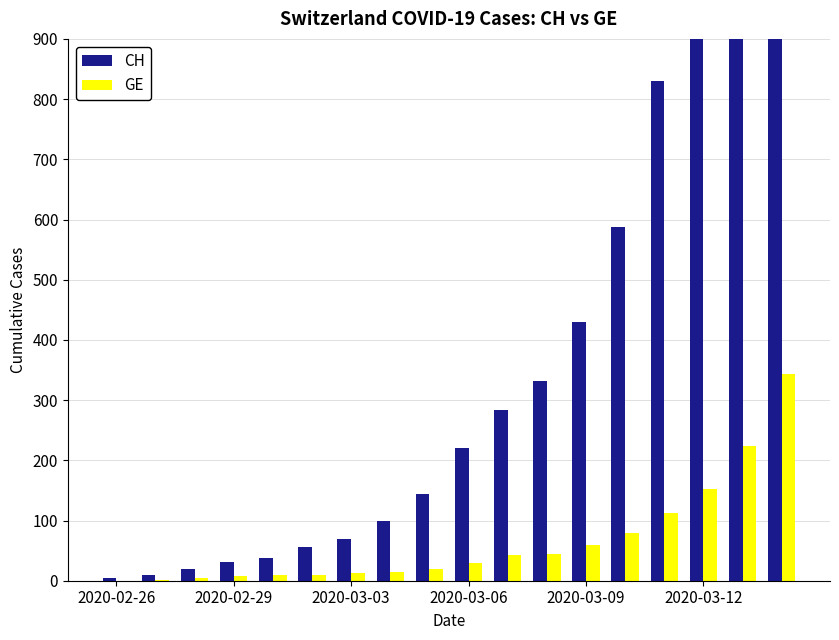

What are all the series names shown in the legend?

CH, GE